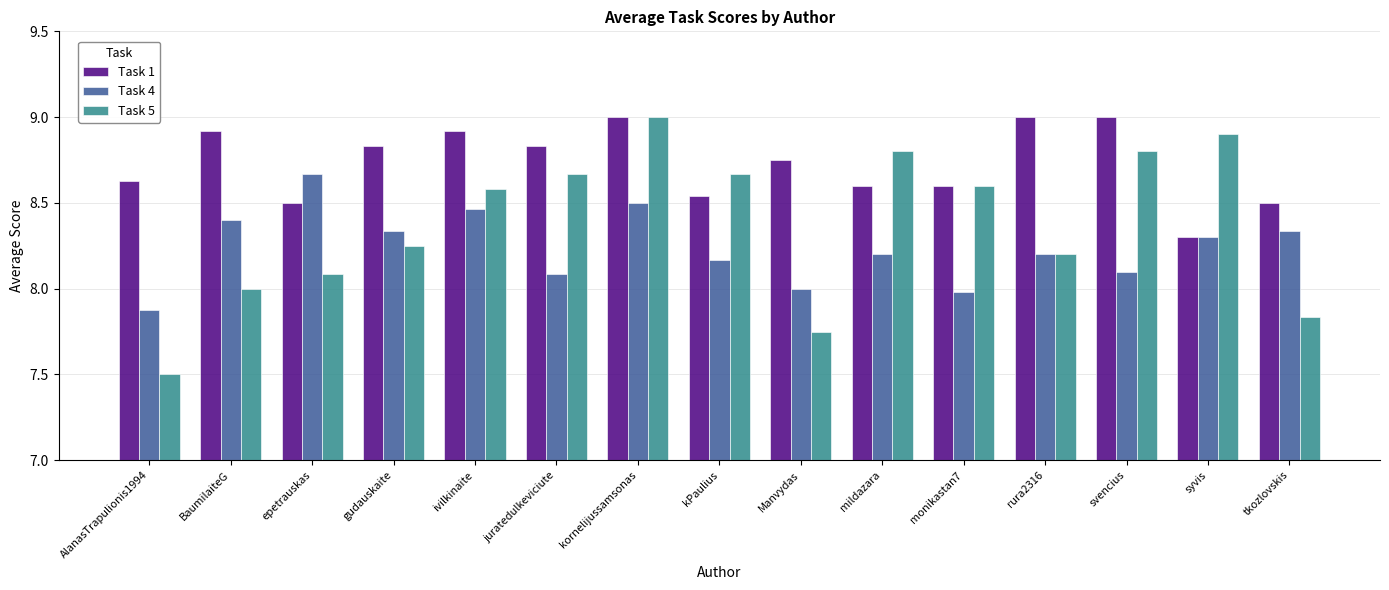

Which category has the lowest value in the Task 4 series?

AlanasTrapulionis1994